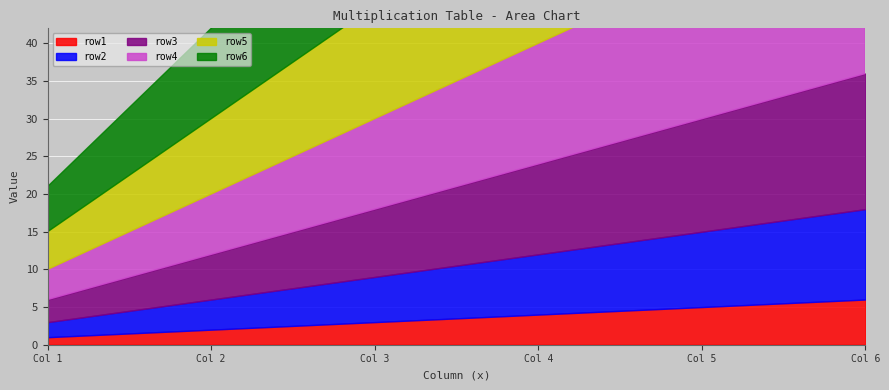

What is the sum of all row2 values?

42